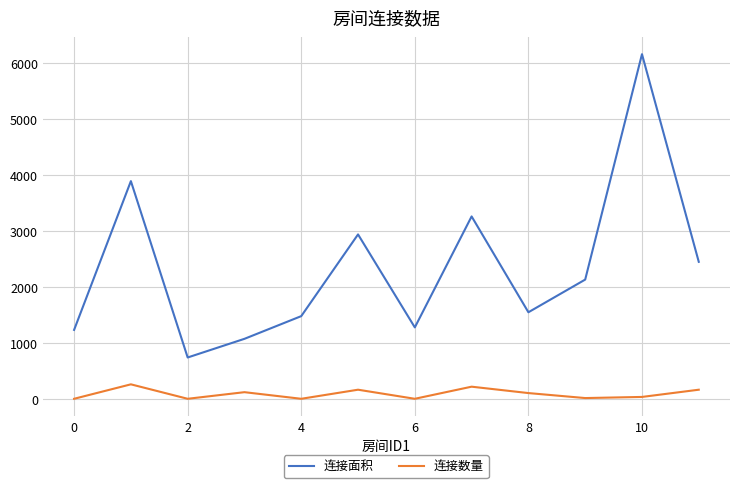

At how many categories does at least one series exceed 5334?

1